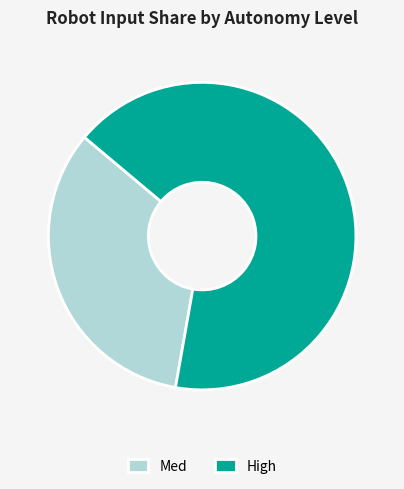

Combined, do Med and High account for over 50%?

Yes